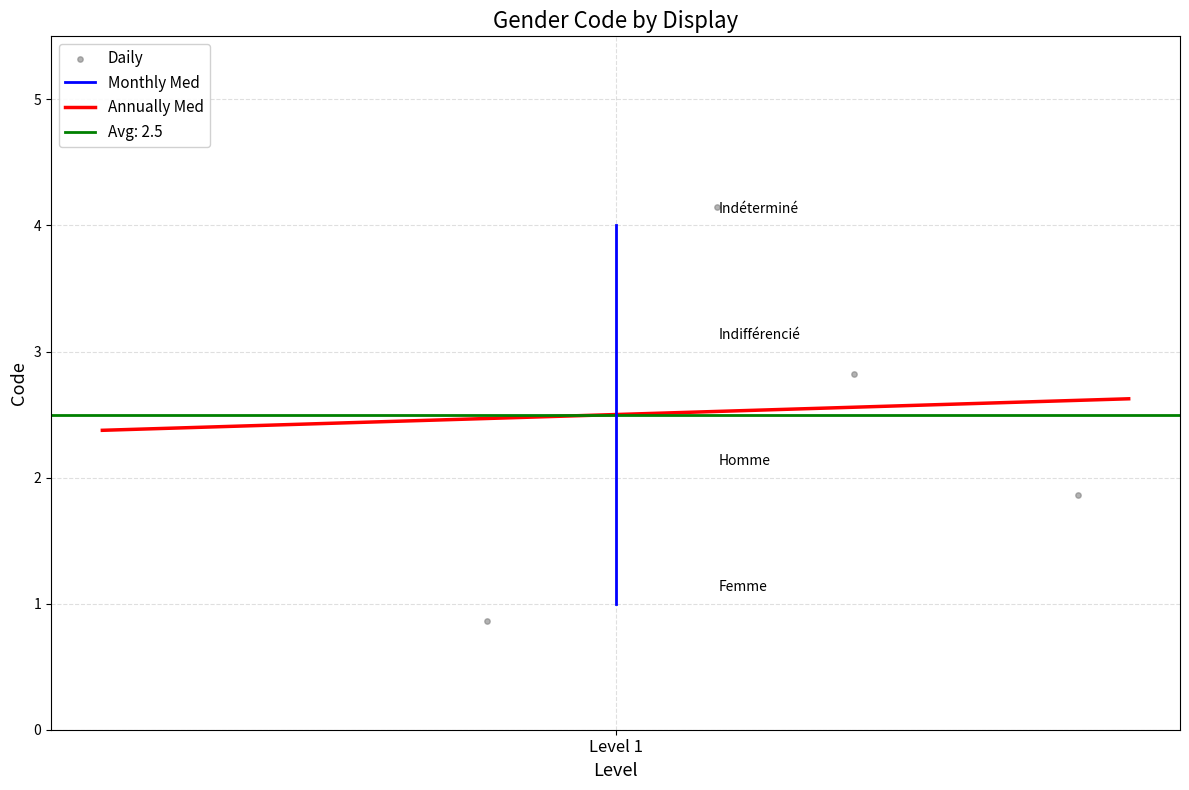

What is the lowest value of the Annually Med series?

2.4